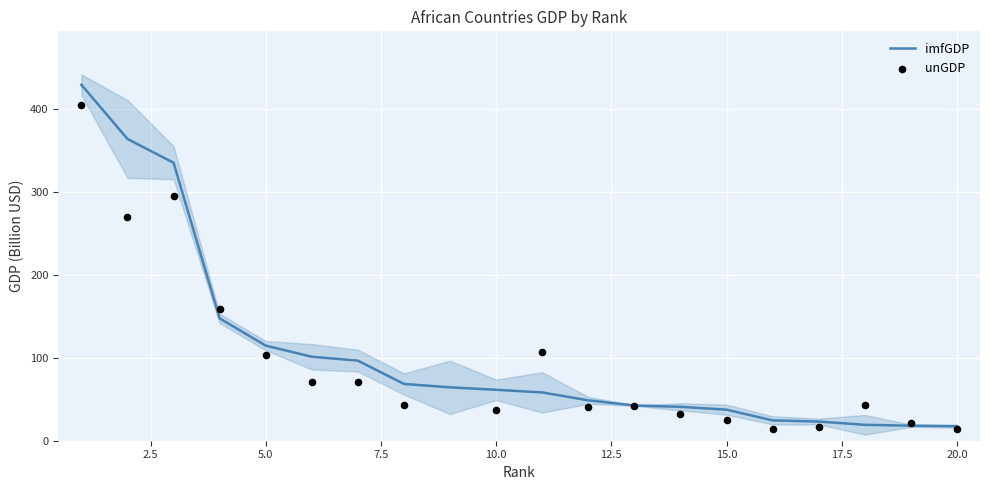

What is the ratio of the value at 14 to the value at 15?

1.1